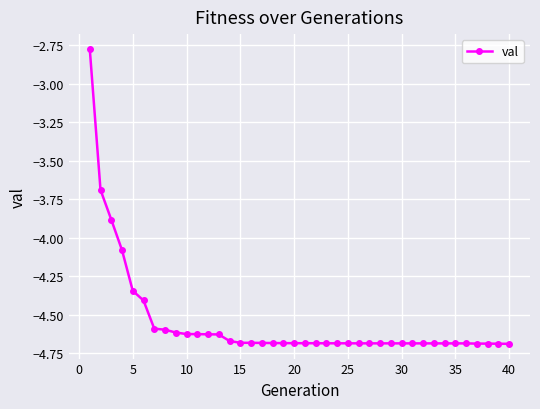

What is the sum of all values?

-181.9